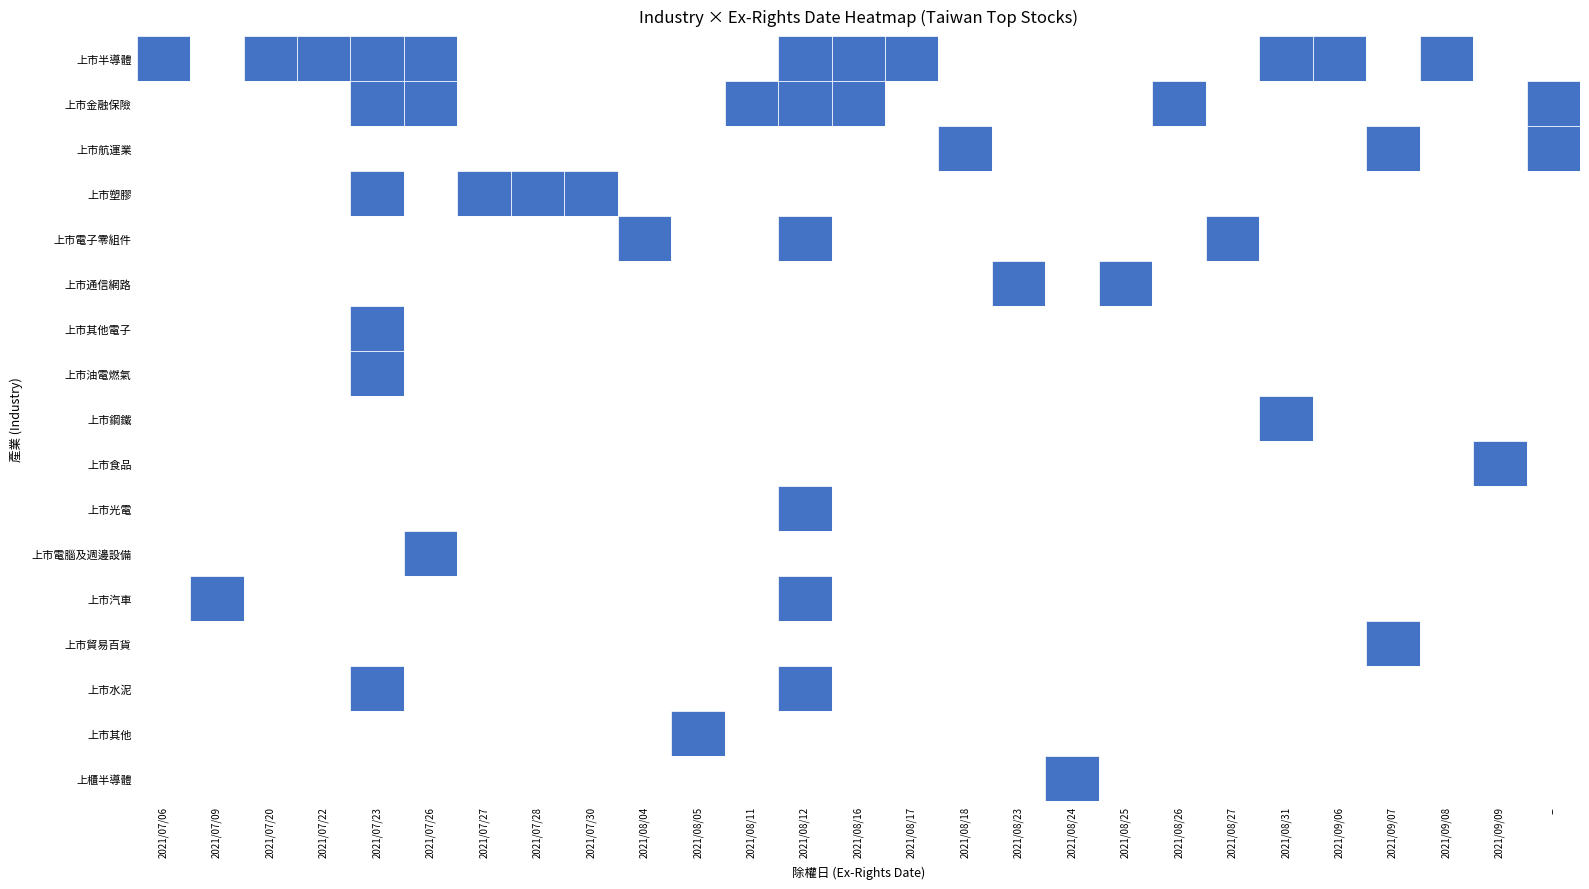

What is the spread (max minus min) of values at 19?

1